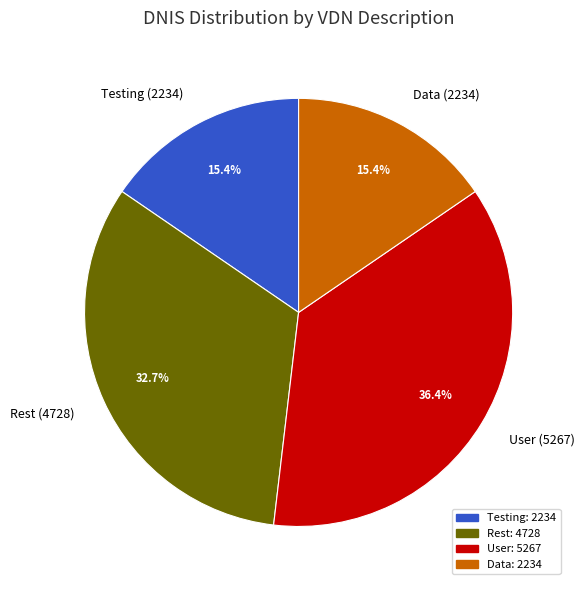

Combined, do Testing (2234) and Data (2234) account for over 50%?

No